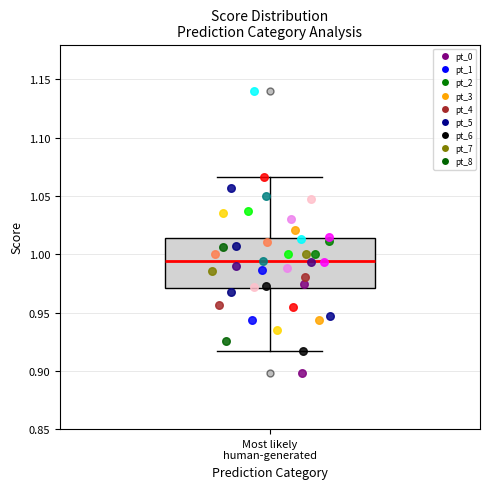

Transcribe this box plot: give where the median line is, the range the box spans, and where the two whiskers end, as read against the y-axis. The values are not printed on the chart, so give them approximately, as read against the axis.

median 0.995, box 0.970 to 1.015, whiskers 0.915 to 1.065